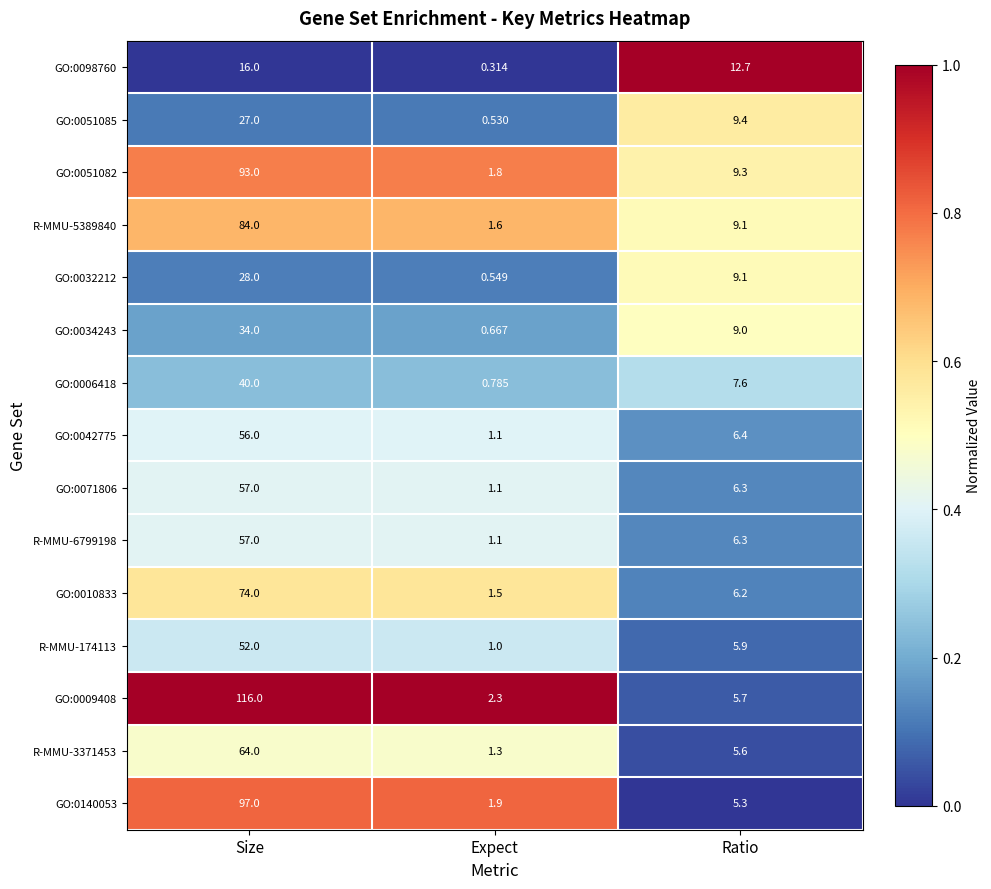

Which category has the lowest value across all series?

Expect